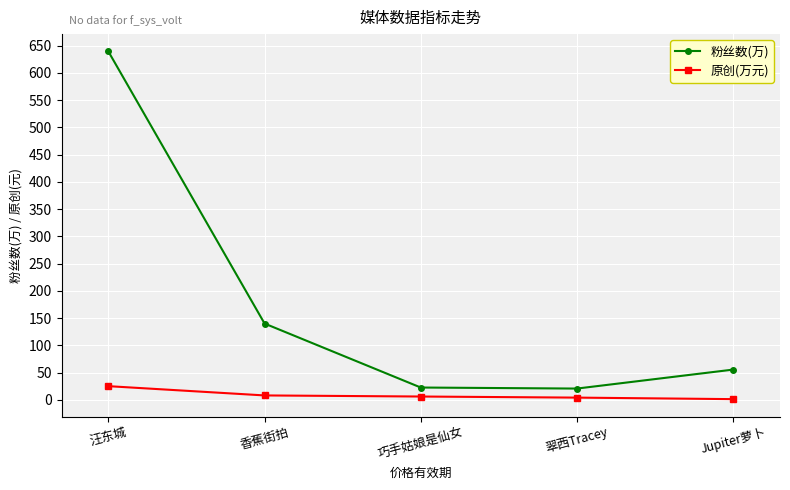

Does the chart have visible grid lines?

Yes